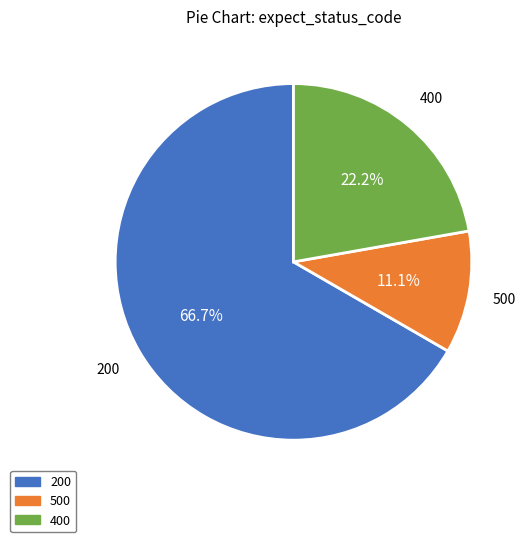

What percentage do 500 and 200 together represent?

77.8%